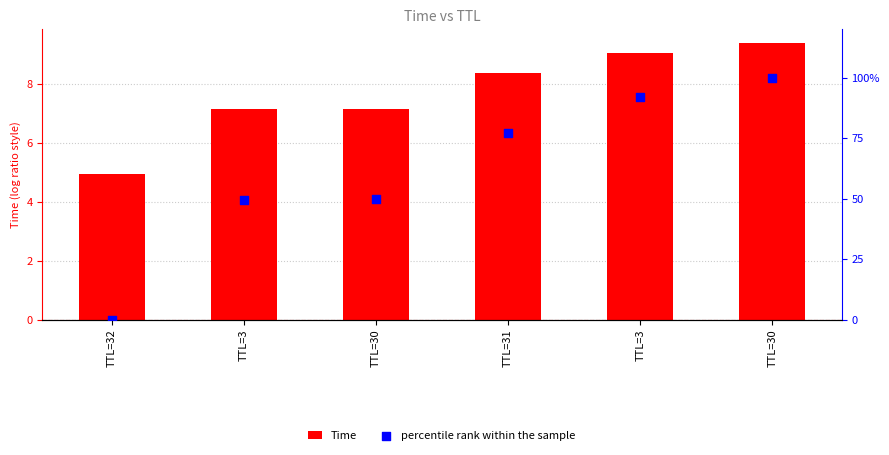

Which series contains the lowest Y value?

percentile rank within the sample